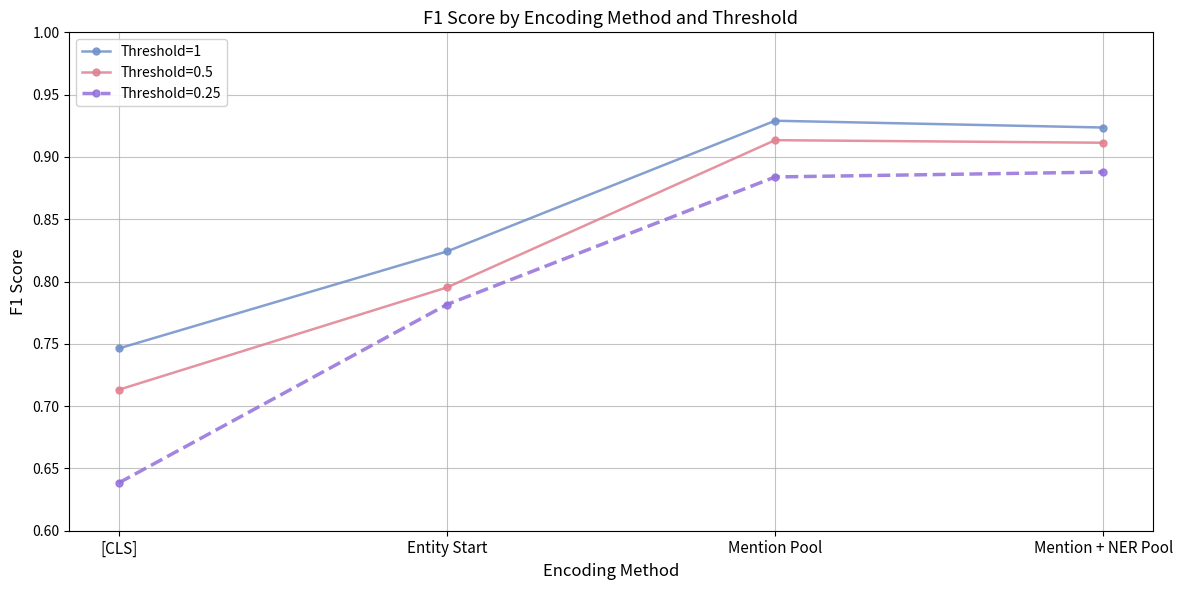

Rank the series by their average value, from lowest to highest.

Threshold=0.25, Threshold=0.5, Threshold=1